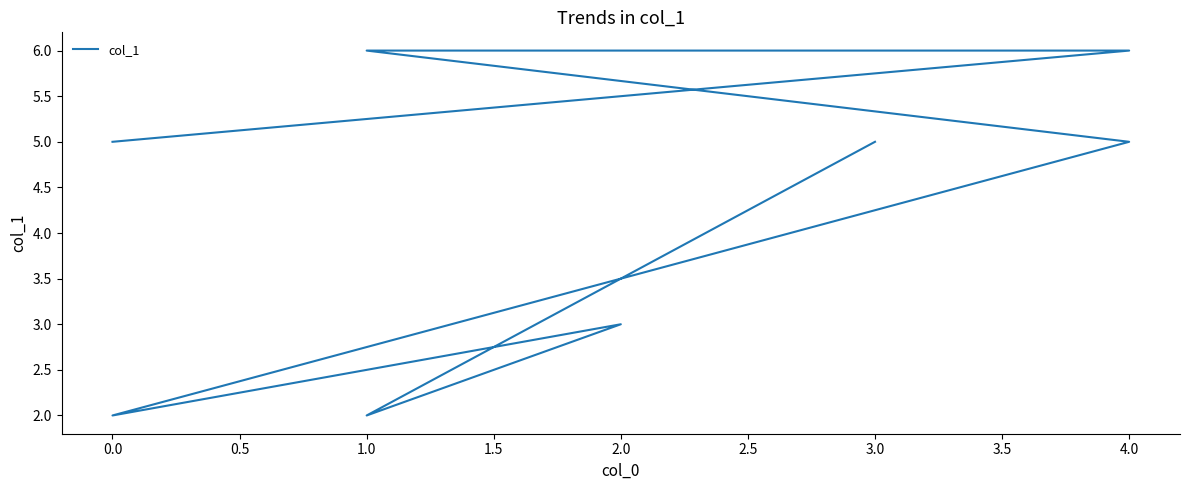

What is the change in value from 1.0 to 4.0?

-1